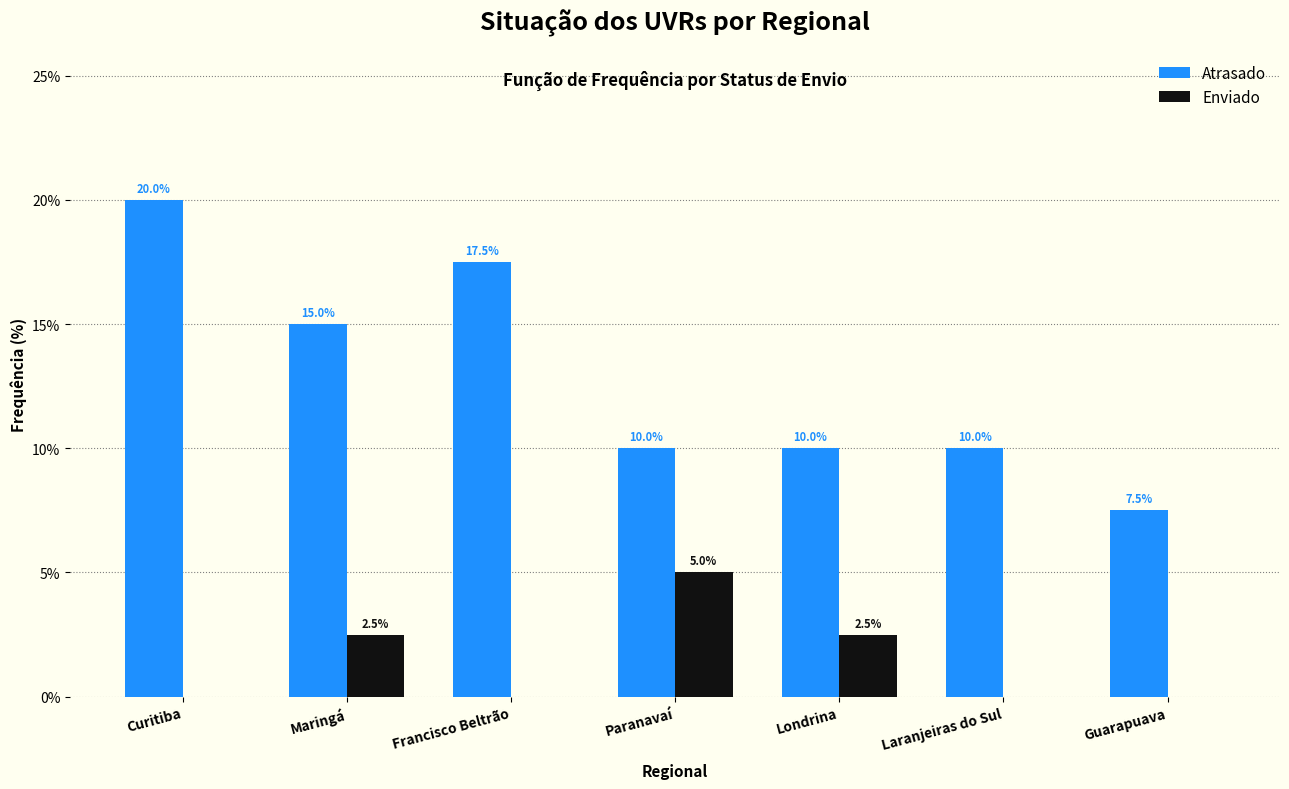

Reading left to right, list all the values displayed in this chart.

Atrasado: Curitiba=20.0	Maringá=15.0	Francisco Beltrão=17.5	Paranavaí=10.0	Londrina=10.0	Laranjeiras do Sul=10.0	Guarapuava=7.5
Enviado: Curitiba=0.0	Maringá=2.5	Francisco Beltrão=0.0	Paranavaí=5.0	Londrina=2.5	Laranjeiras do Sul=0.0	Guarapuava=0.0